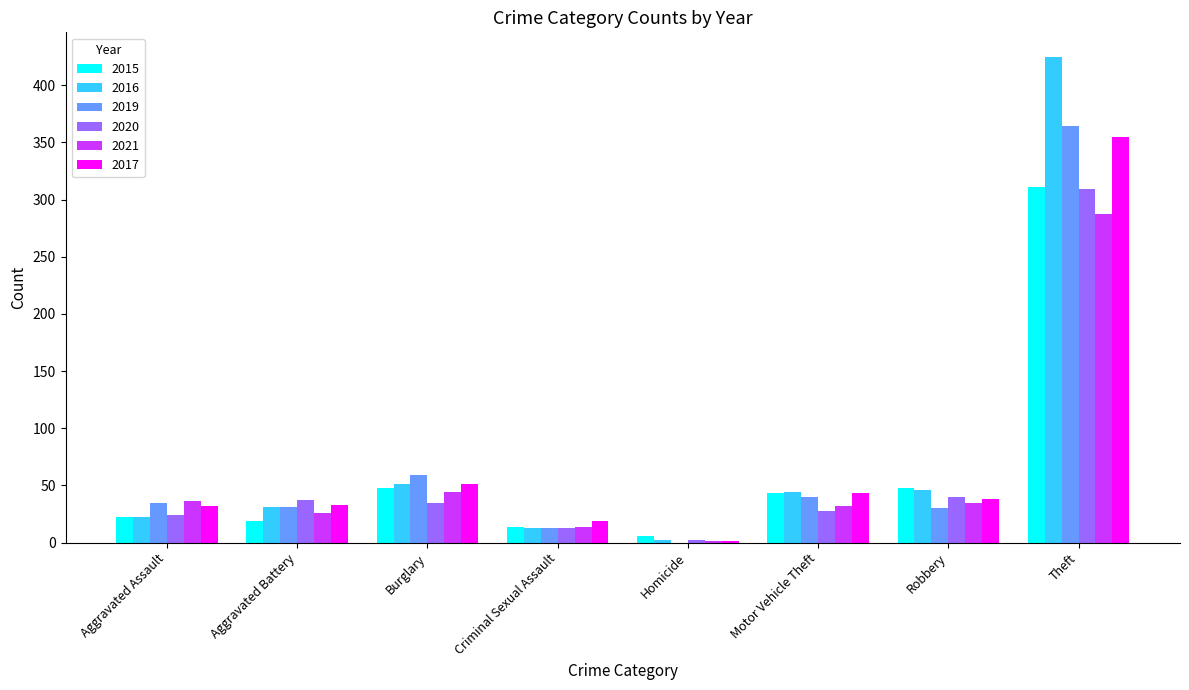

What is the sum of all 2020 values?

488